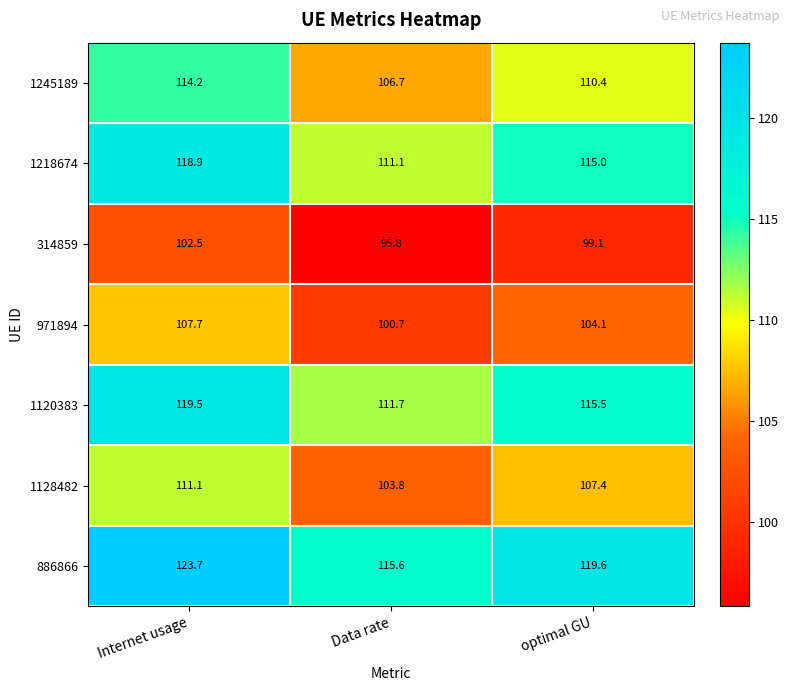

What is the difference between the highest and lowest values at Data rate?

19.8